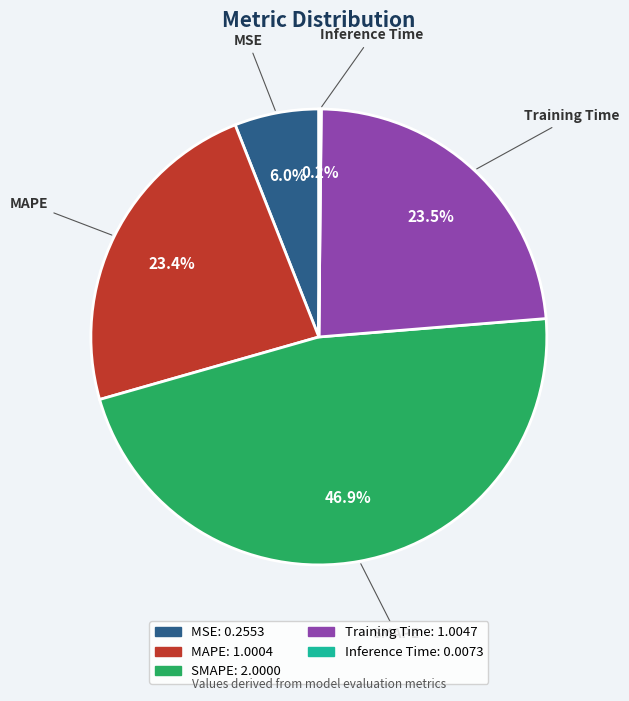

The MSE slice represents 6% of the pie. True or false?

True